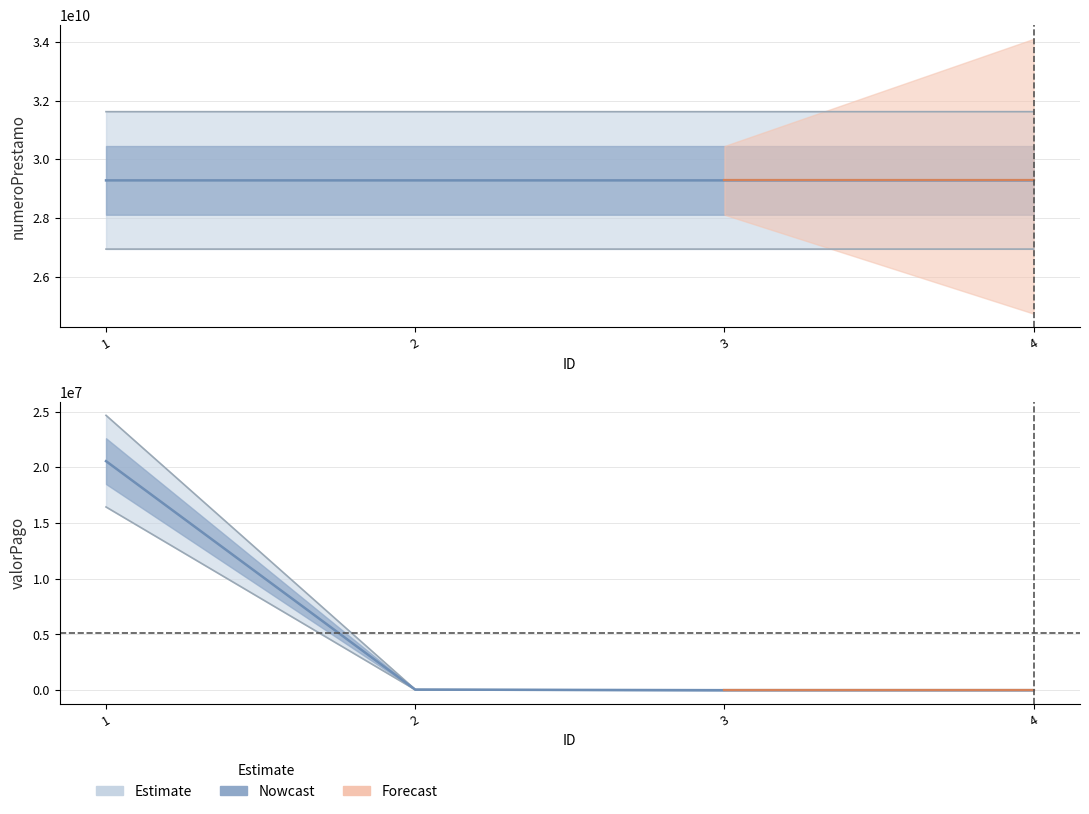

Is the value of numeroPrestamo at 3 greater than the value of valorPago at 4?

Yes